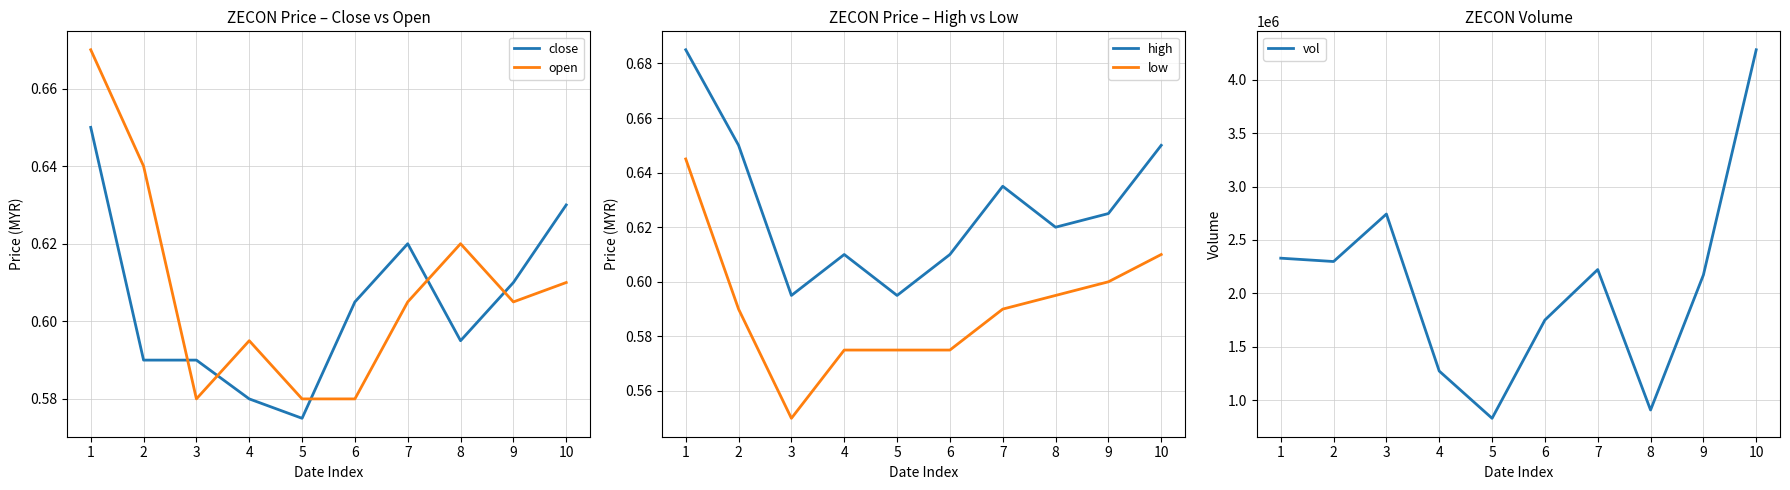

Count the number of data series in this chart.

5